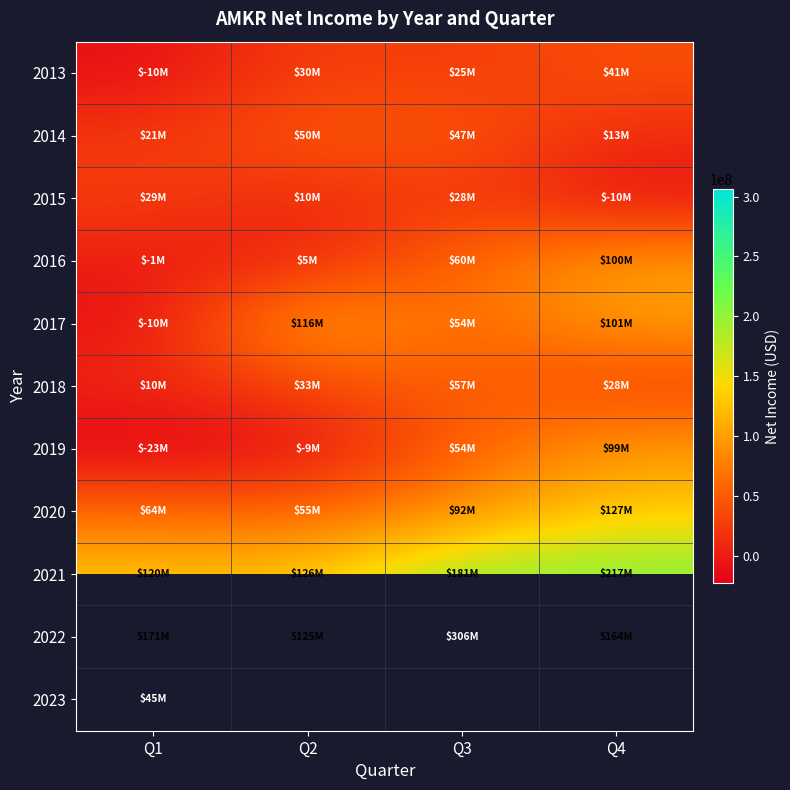

Between Q2 and Q3, which series saw the biggest shift?

2022